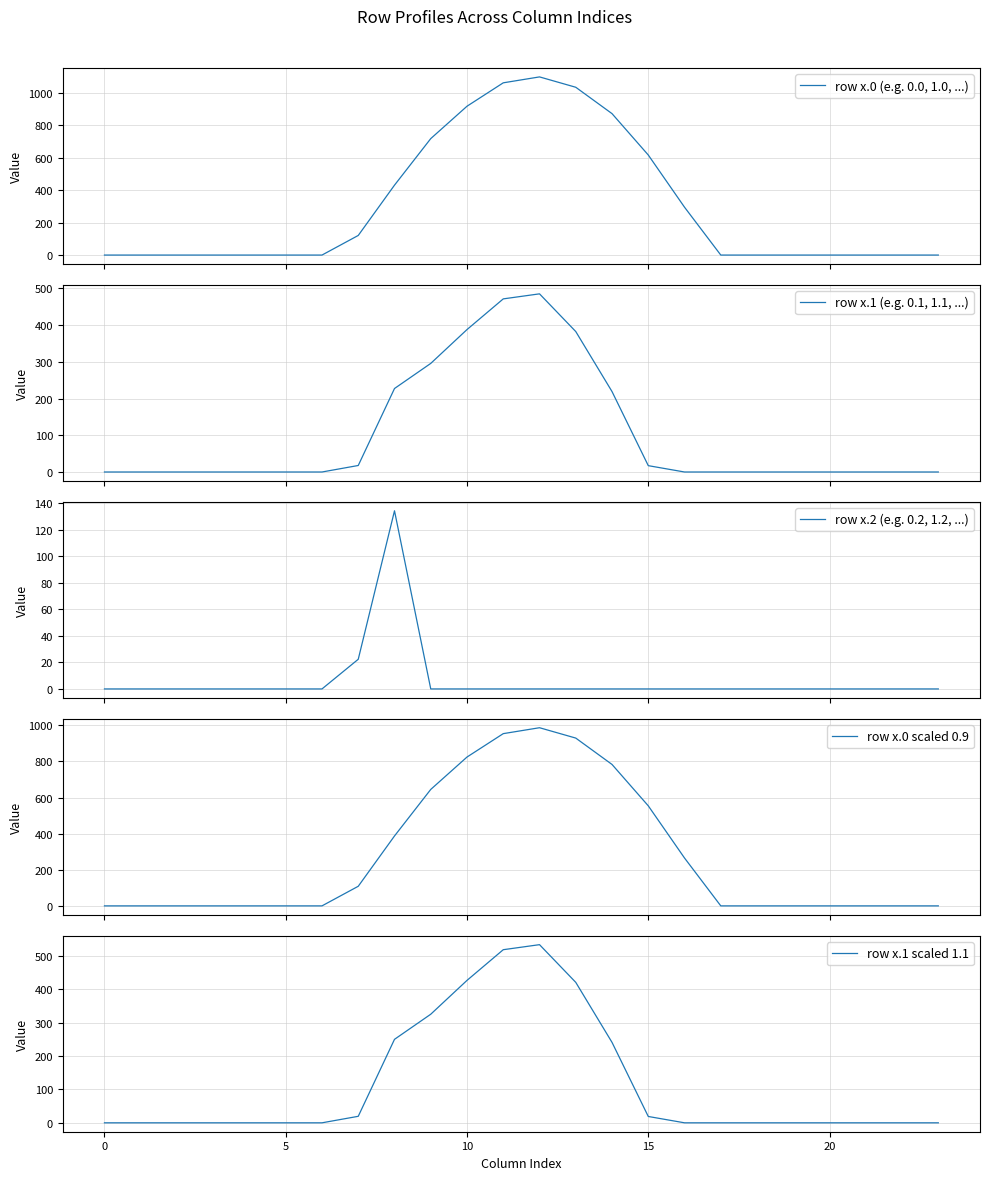

Does the chart have visible grid lines?

Yes